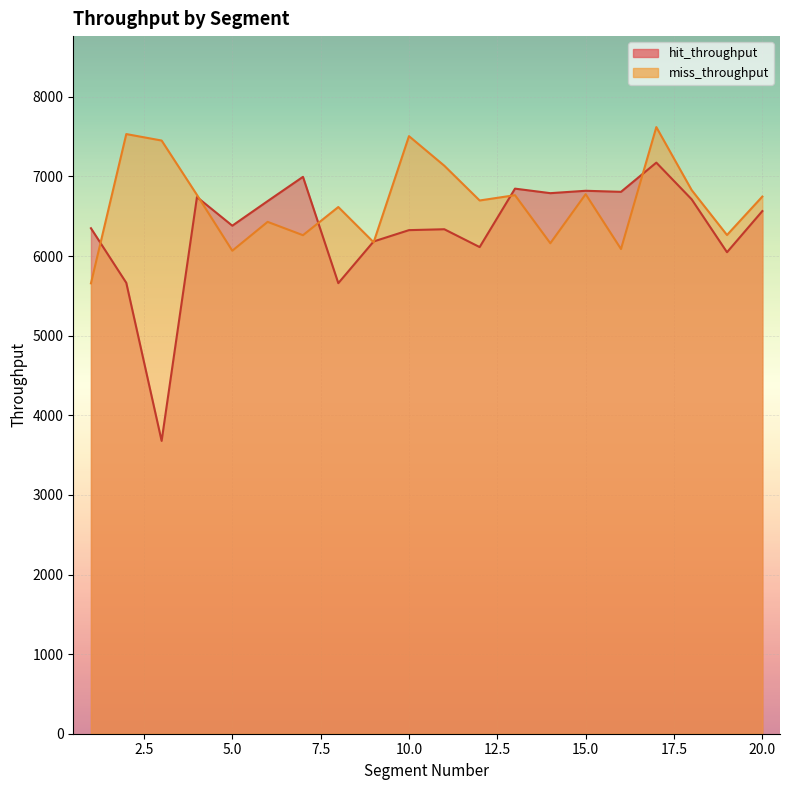

What are all the series names shown in the legend?

hit_throughput, miss_throughput